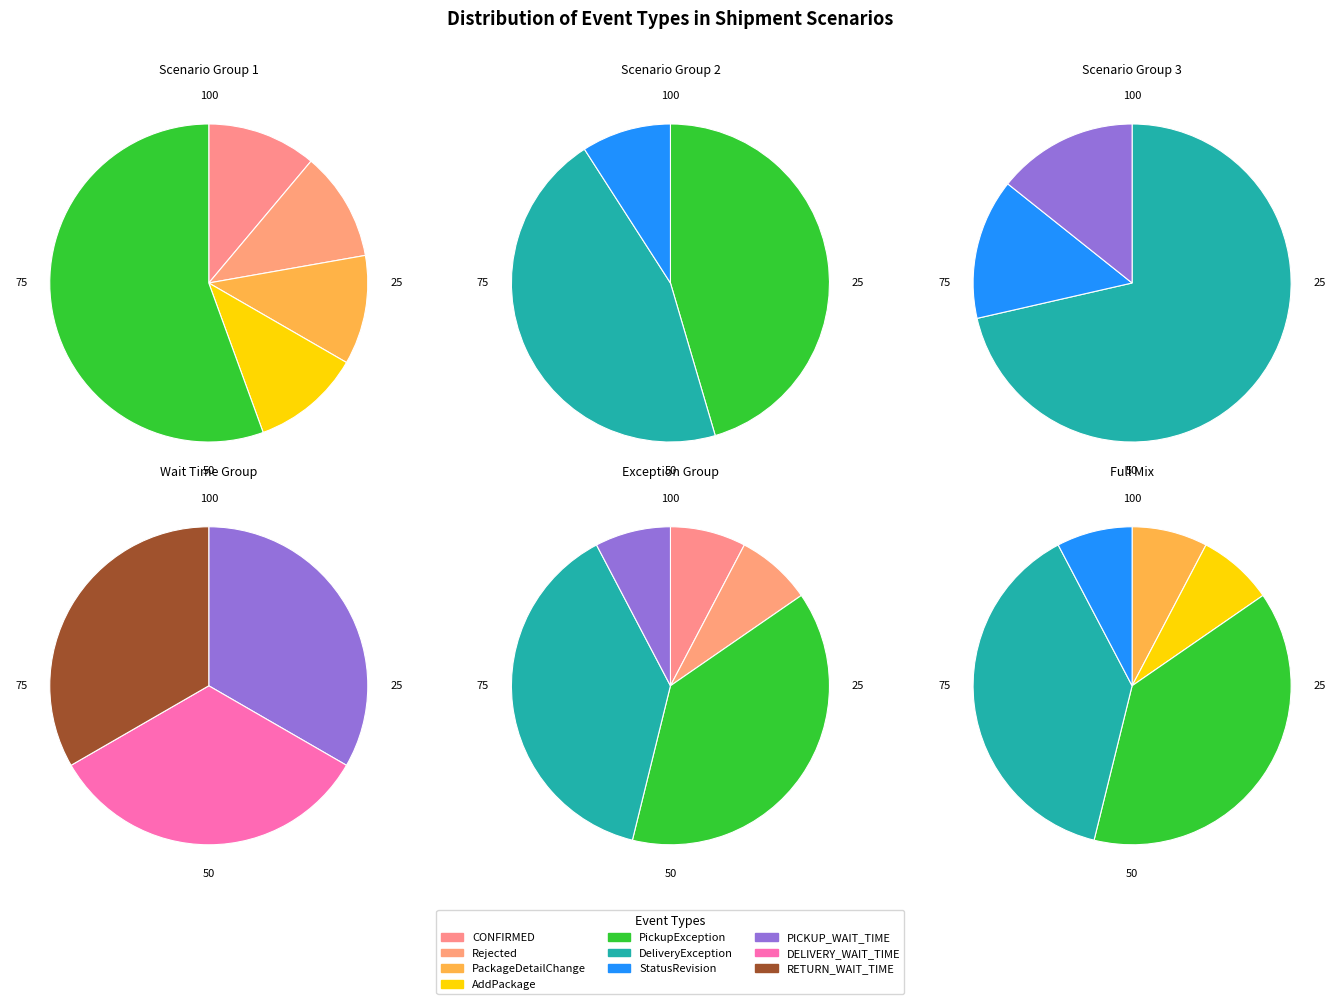

The CONFIRMED slice represents 6% of the pie. True or false?

True